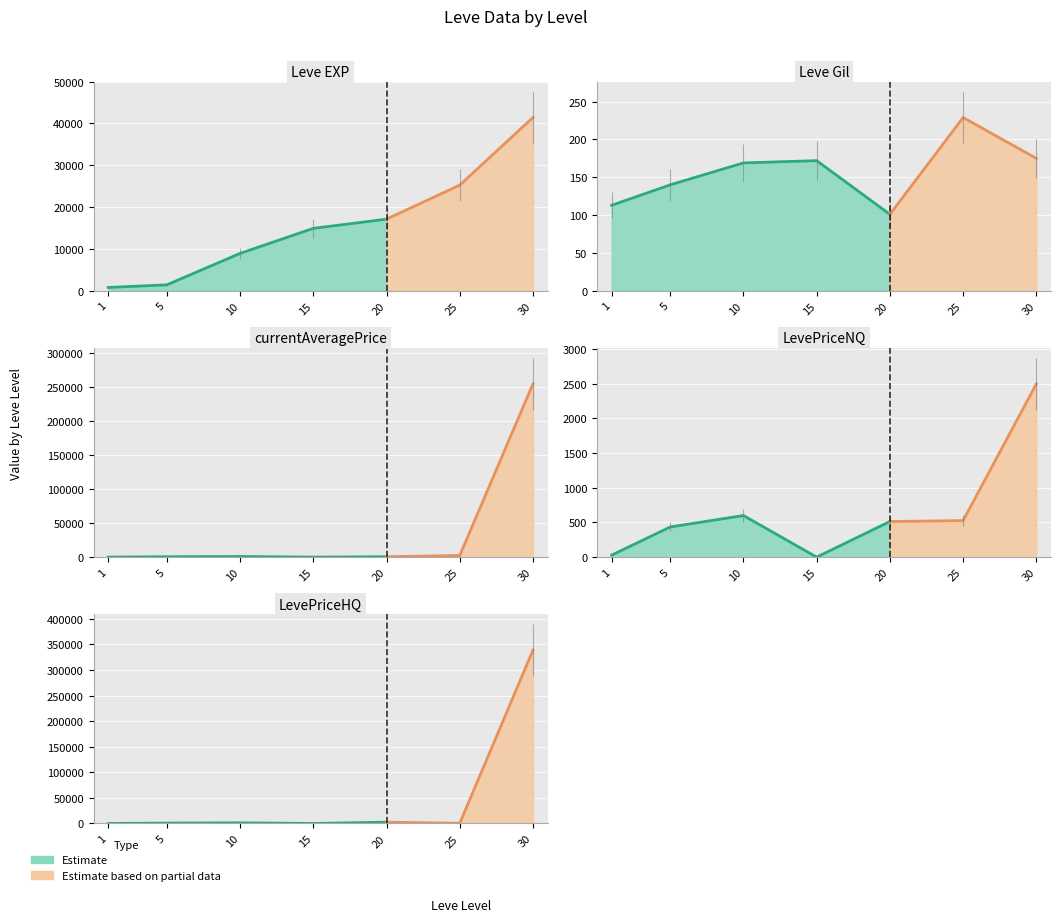

The LevePriceHQ series shows 2064.6 at 2. True or false?

False